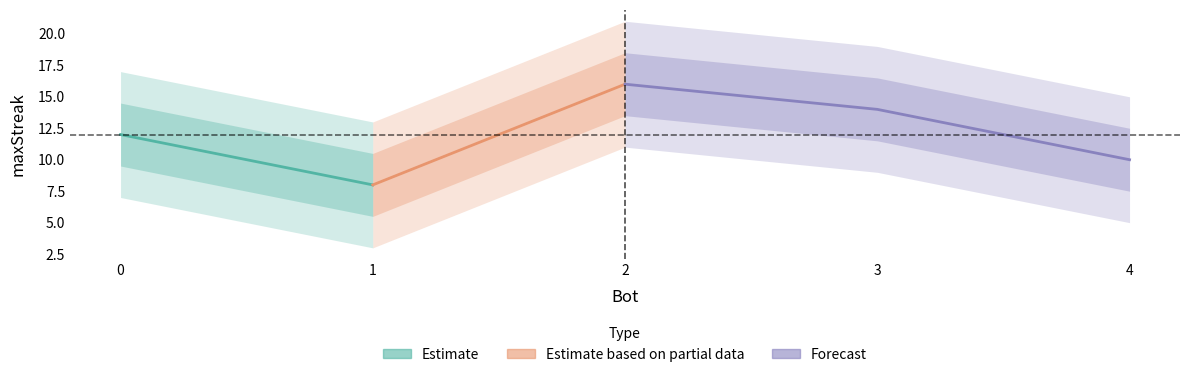

What is the maximum value shown in the chart?

16